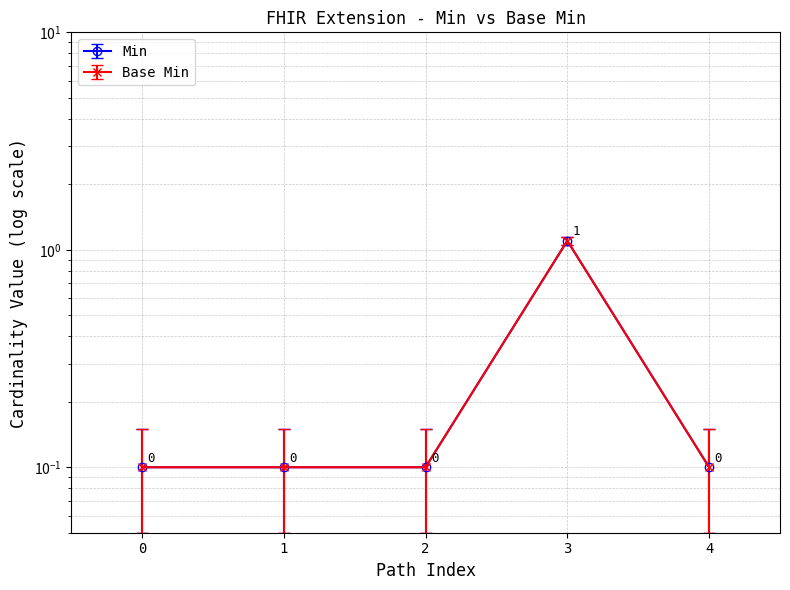

True or false: Base Min and Min cross at least once.

False